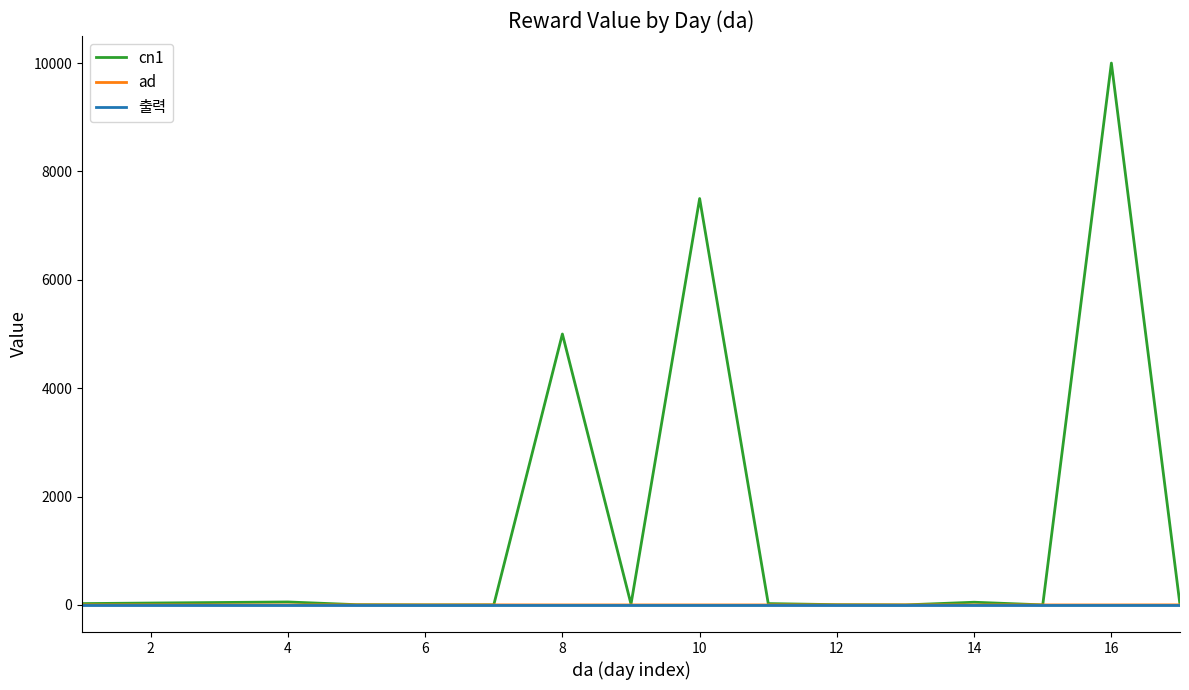

What is the greatest value displayed?

10000